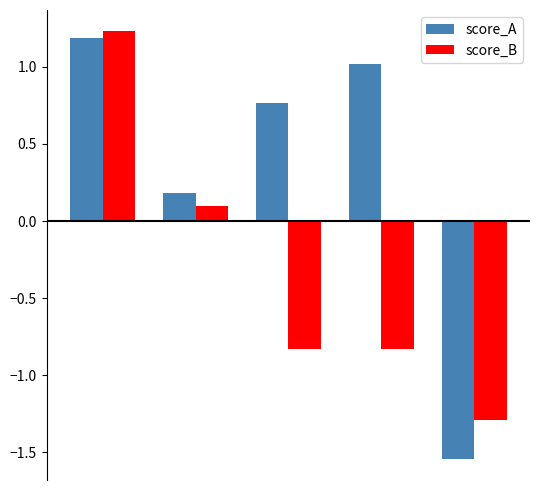

What is the greatest value displayed?

1.2